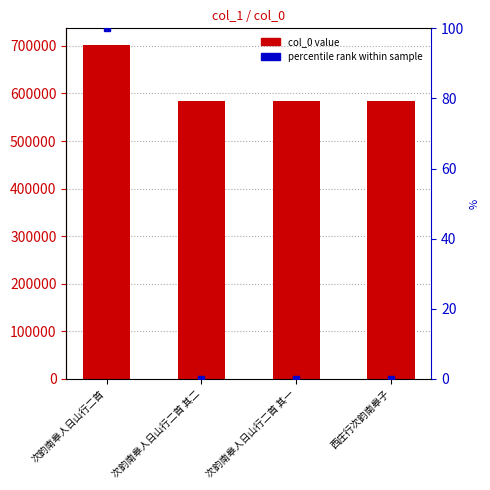

How many bars are there in each group?

2